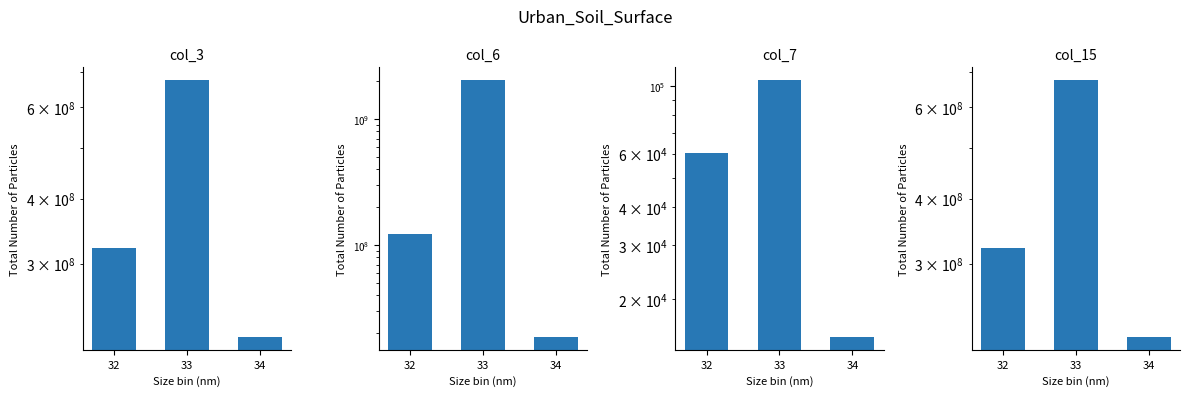

At how many categories does at least one series exceed 1739202908?

1